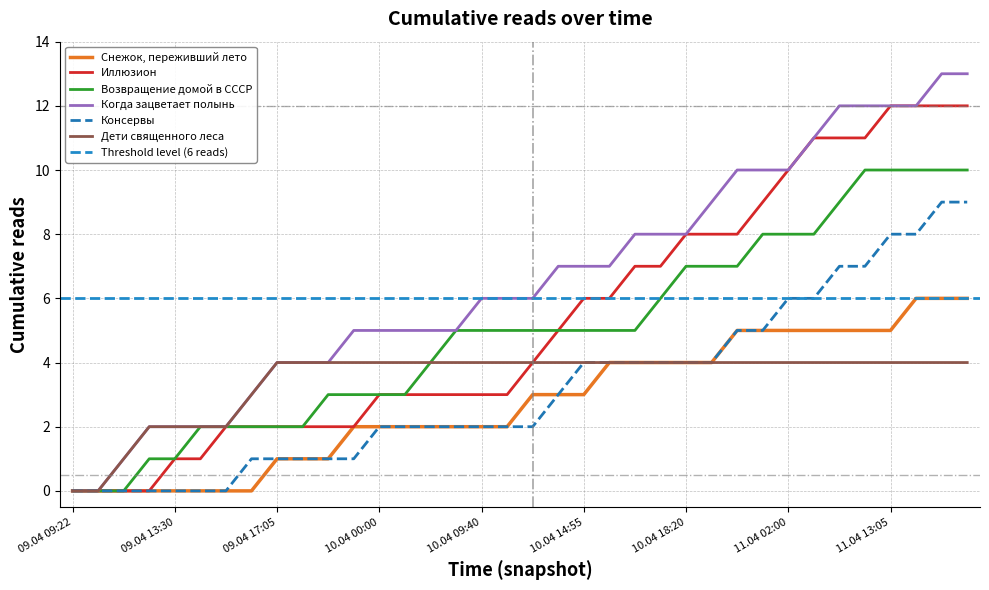

True or false: Возвращение домой в СССР has more than 0 points higher than both neighbors.

False